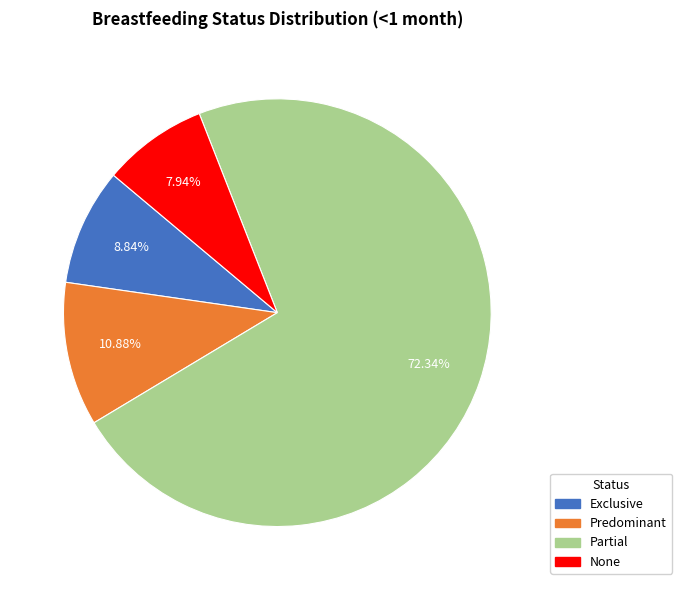

Count the number of slices in the pie.

4